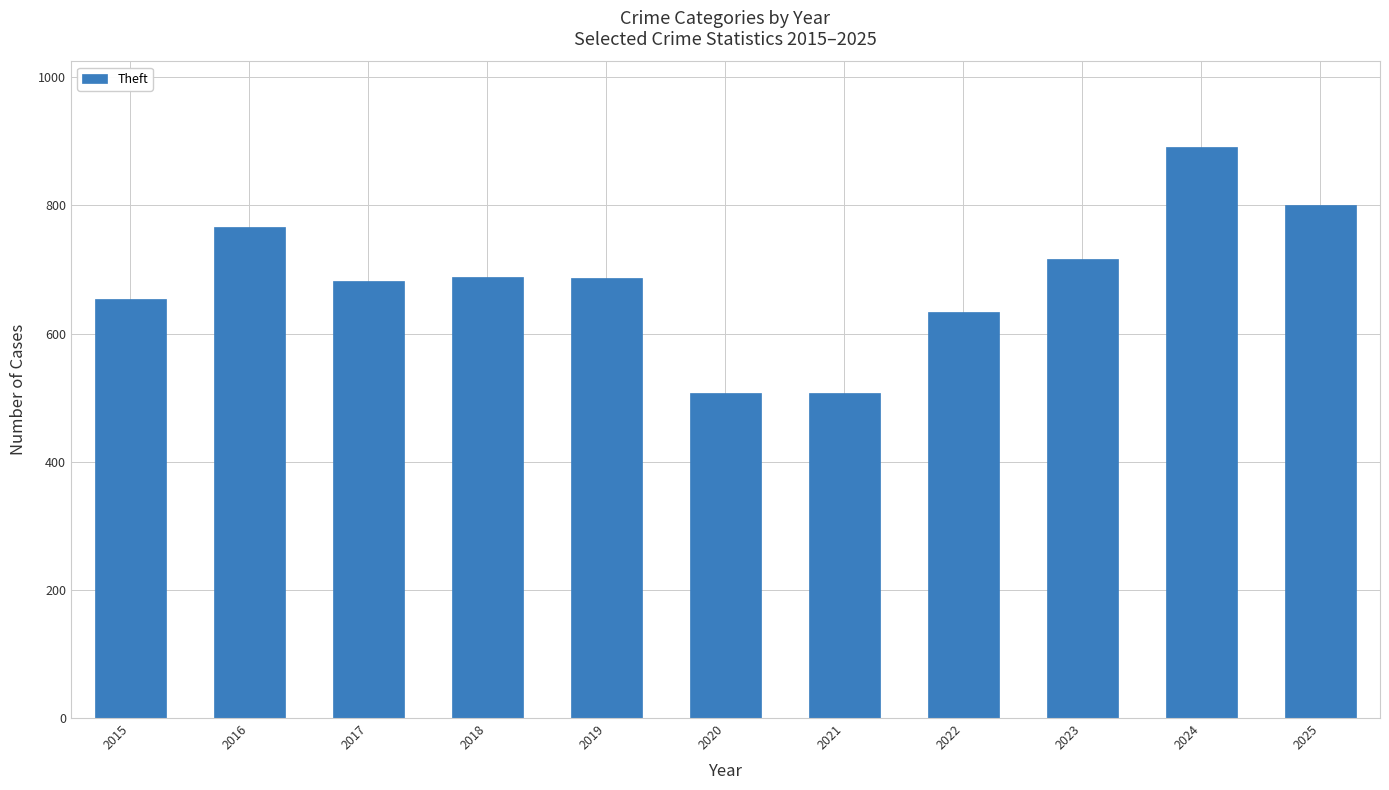

What is the value of the 2nd bar from the left?

767